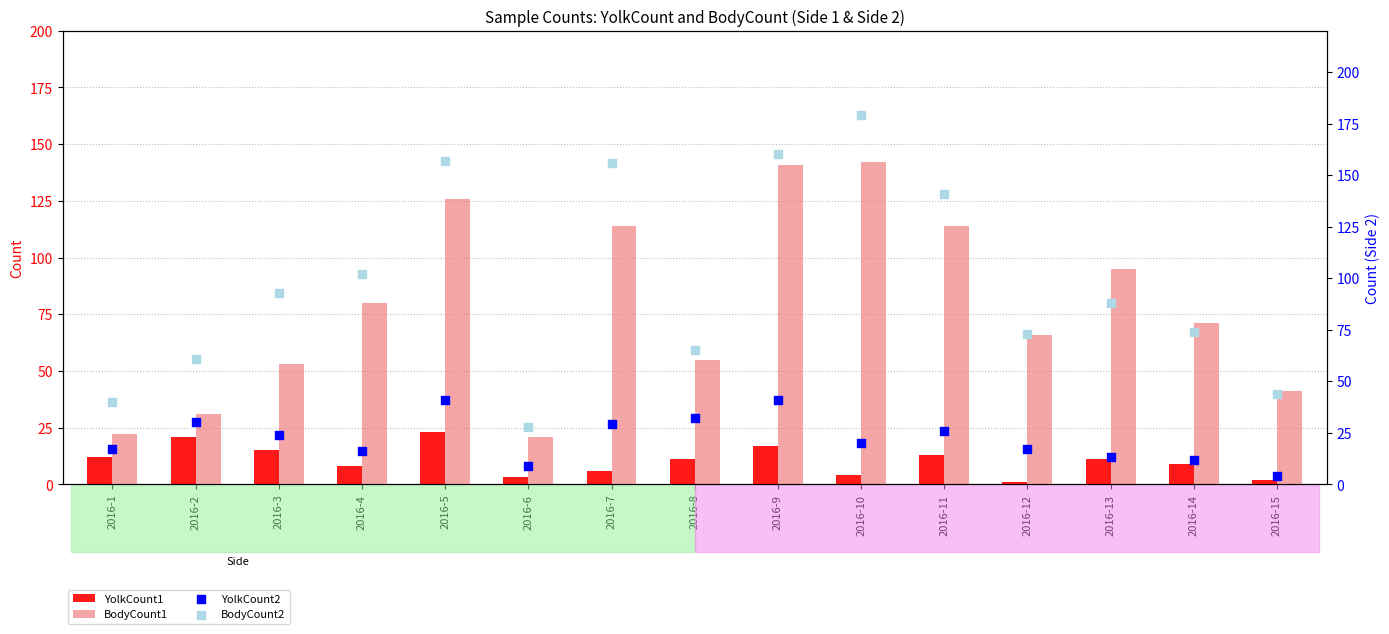

Which series reaches the maximum Y coordinate?

BodyCount2